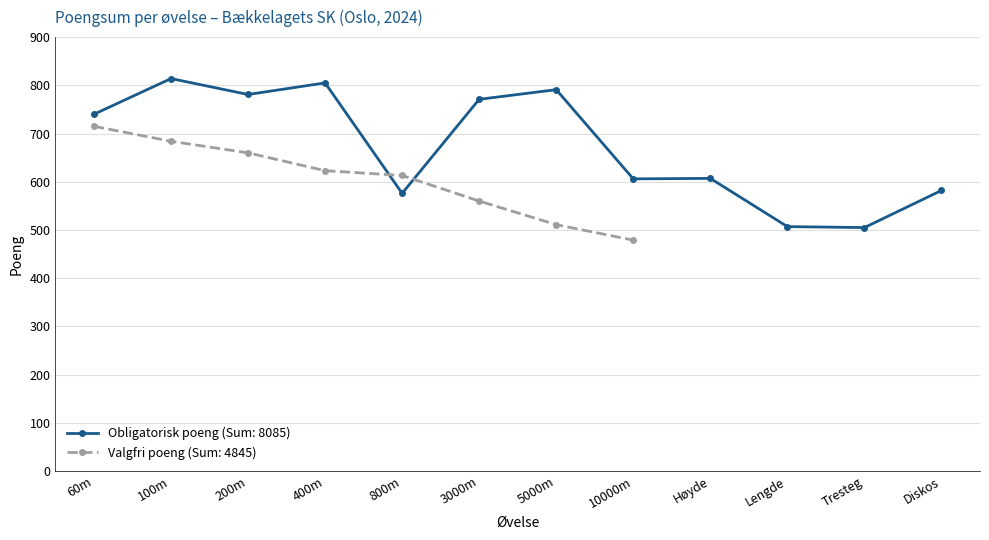

How many categories are shown in the chart?

12